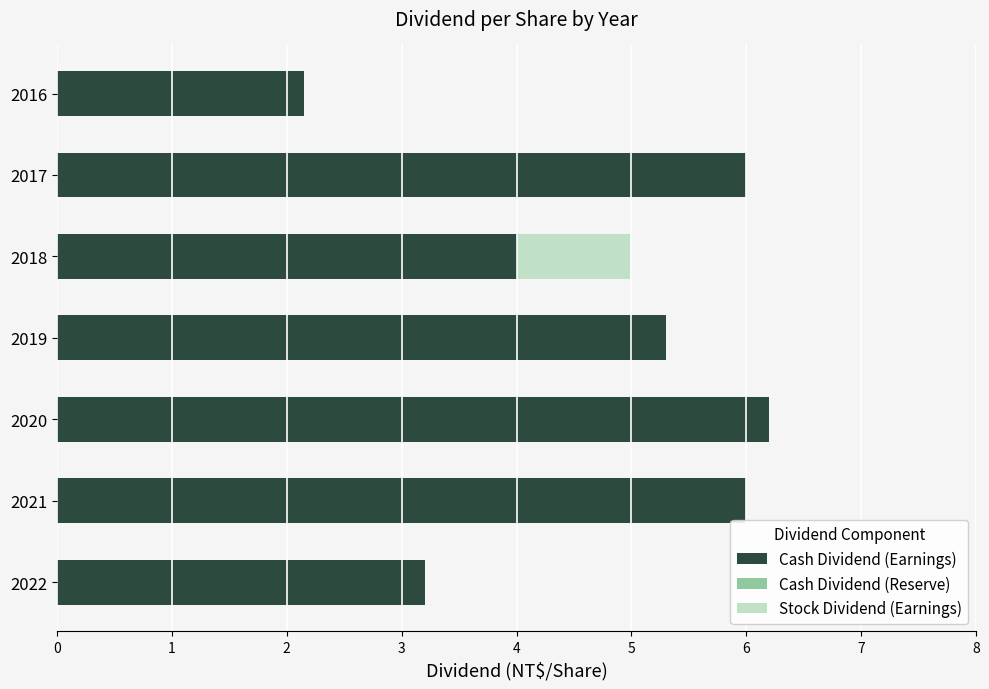

The value of Cash Dividend (Earnings) at 2021 is 1.2. True or false?

False